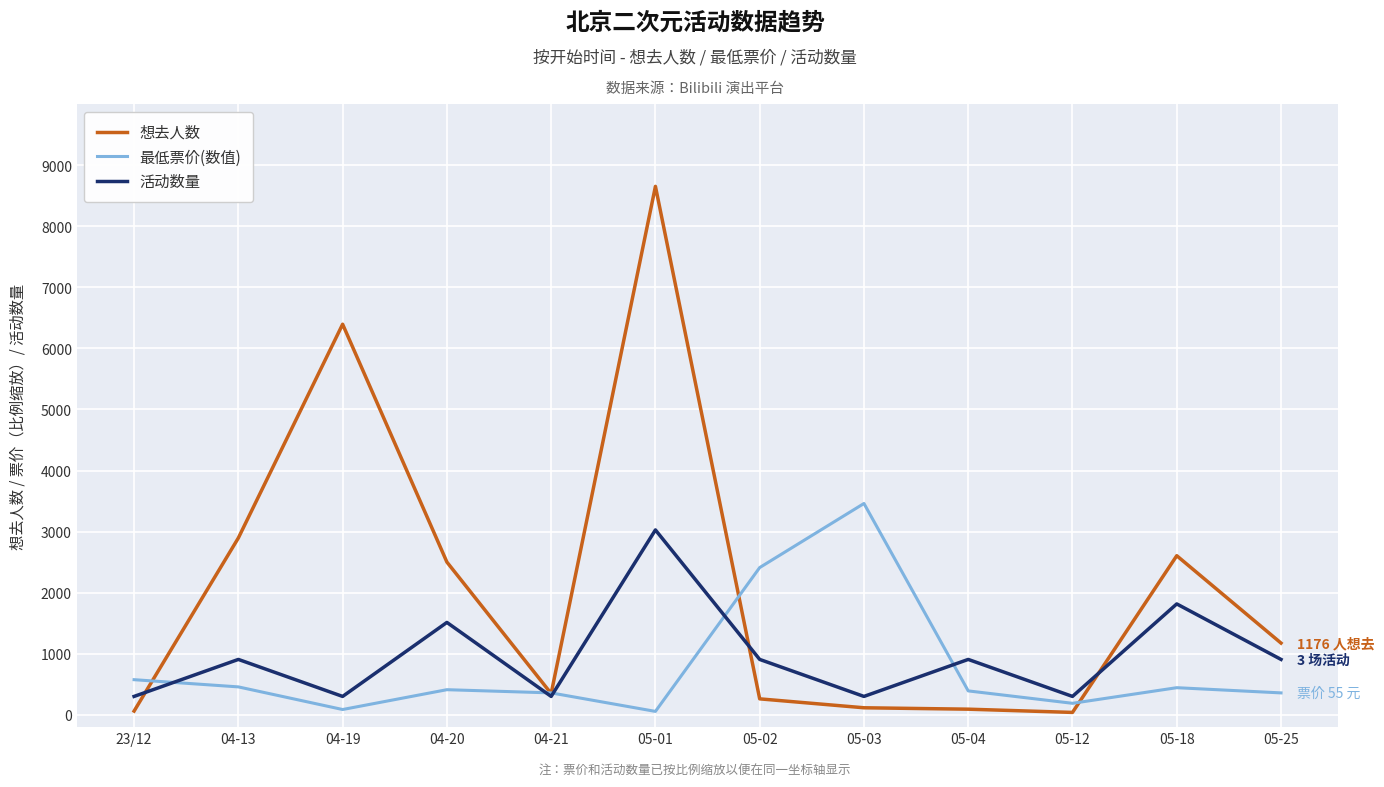

Between 05-03 and 05-04, which series saw the biggest shift?

最低票价(数值)